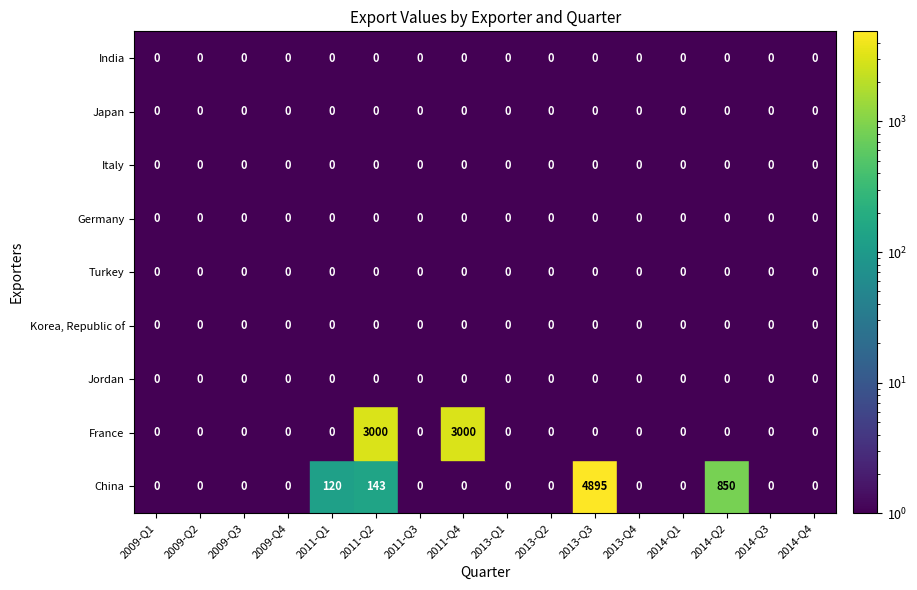

What is the difference between the second highest and minimum values in the China series?

850